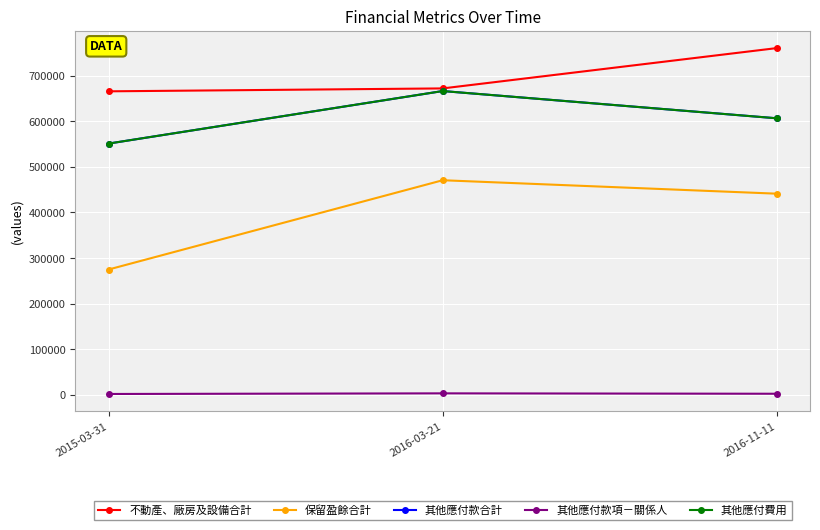

Does the chart have visible grid lines?

Yes